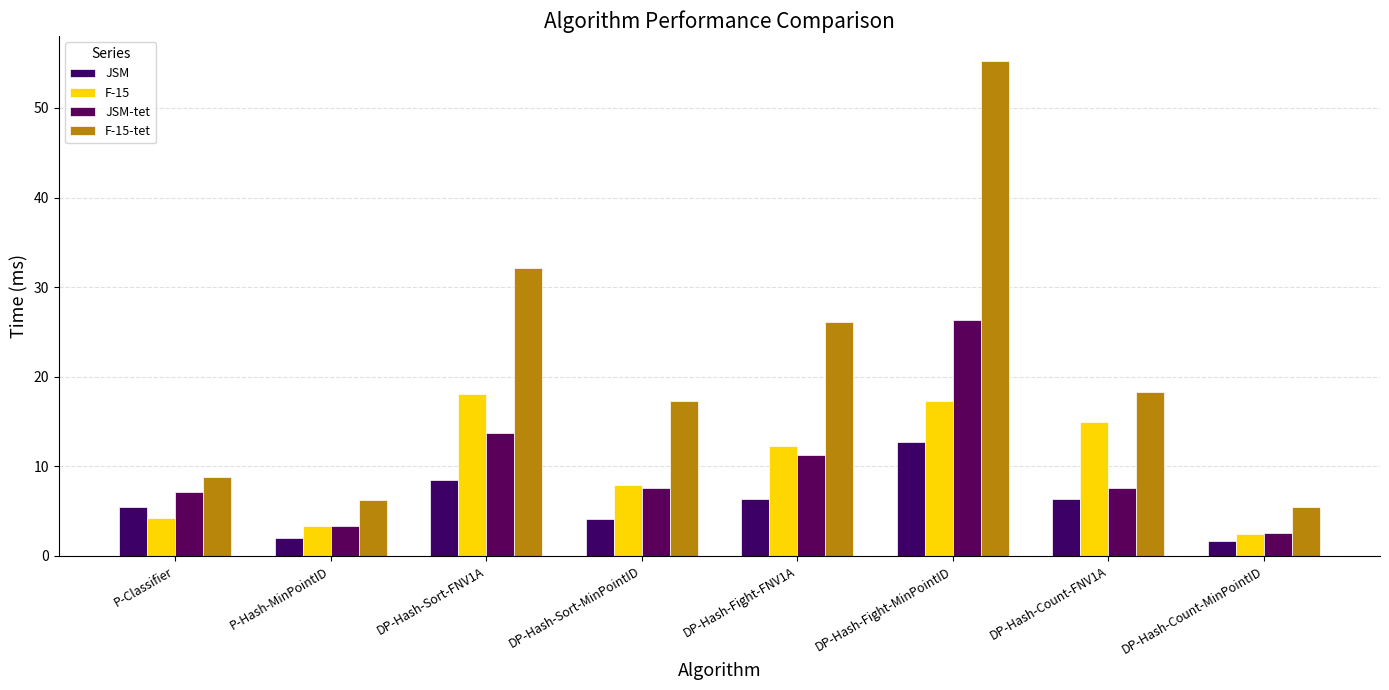

Reading left to right, extract all data points from this chart.

JSM: P-Classifier=5.5	P-Hash-MinPointID=2.0	DP-Hash-Sort-FNV1A=8.4	DP-Hash-Sort-MinPointID=4.1	DP-Hash-Fight-FNV1A=6.3	DP-Hash-Fight-MinPointID=12.7	DP-Hash-Count-FNV1A=6.3	DP-Hash-Count-MinPointID=1.7
F-15: P-Classifier=4.2	P-Hash-MinPointID=3.4	DP-Hash-Sort-FNV1A=18.1	DP-Hash-Sort-MinPointID=7.9	DP-Hash-Fight-FNV1A=12.3	DP-Hash-Fight-MinPointID=17.3	DP-Hash-Count-FNV1A=14.9	DP-Hash-Count-MinPointID=2.5
JSM-tet: P-Classifier=7.1	P-Hash-MinPointID=3.3	DP-Hash-Sort-FNV1A=13.7	DP-Hash-Sort-MinPointID=7.6	DP-Hash-Fight-FNV1A=11.3	DP-Hash-Fight-MinPointID=26.3	DP-Hash-Count-FNV1A=7.6	DP-Hash-Count-MinPointID=2.5
F-15-tet: P-Classifier=8.8	P-Hash-MinPointID=6.2	DP-Hash-Sort-FNV1A=32.1	DP-Hash-Sort-MinPointID=17.3	DP-Hash-Fight-FNV1A=26.1	DP-Hash-Fight-MinPointID=55.3	DP-Hash-Count-FNV1A=18.3	DP-Hash-Count-MinPointID=5.4